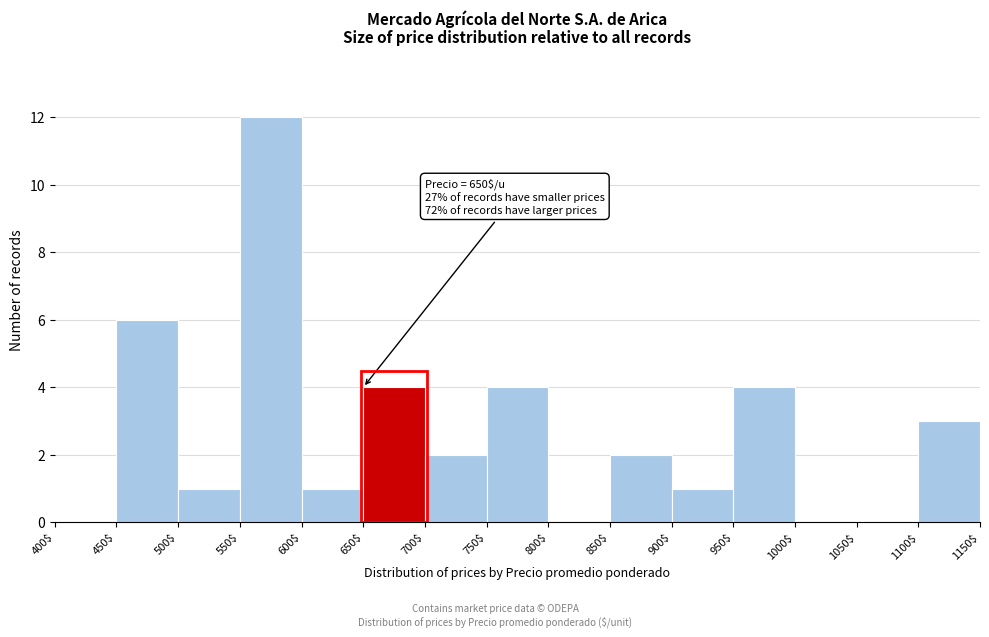

Over which range of the x-axis is the bar tallest?

550$ to 600$